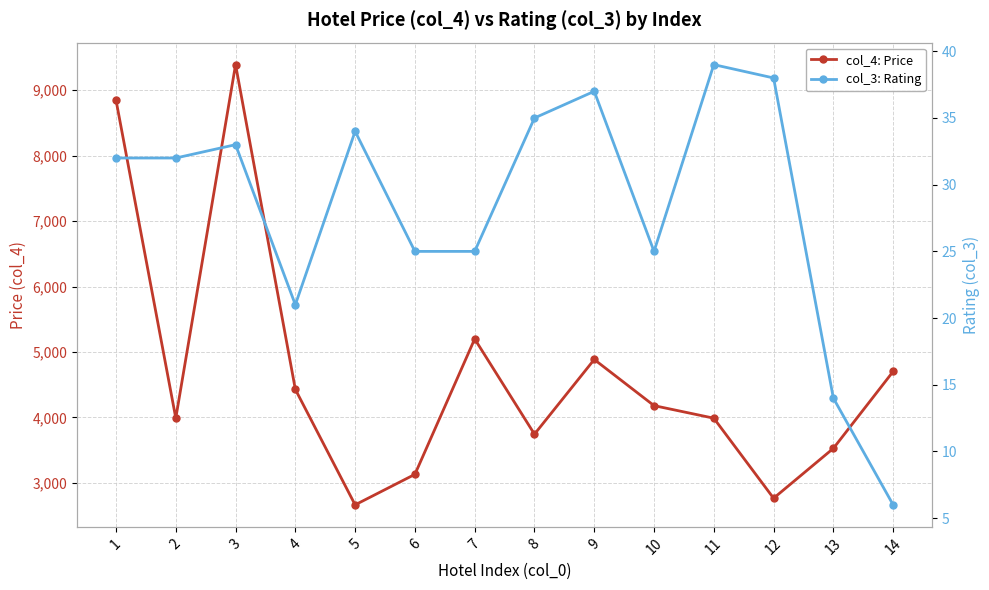

Which category has the highest value across all series?

3